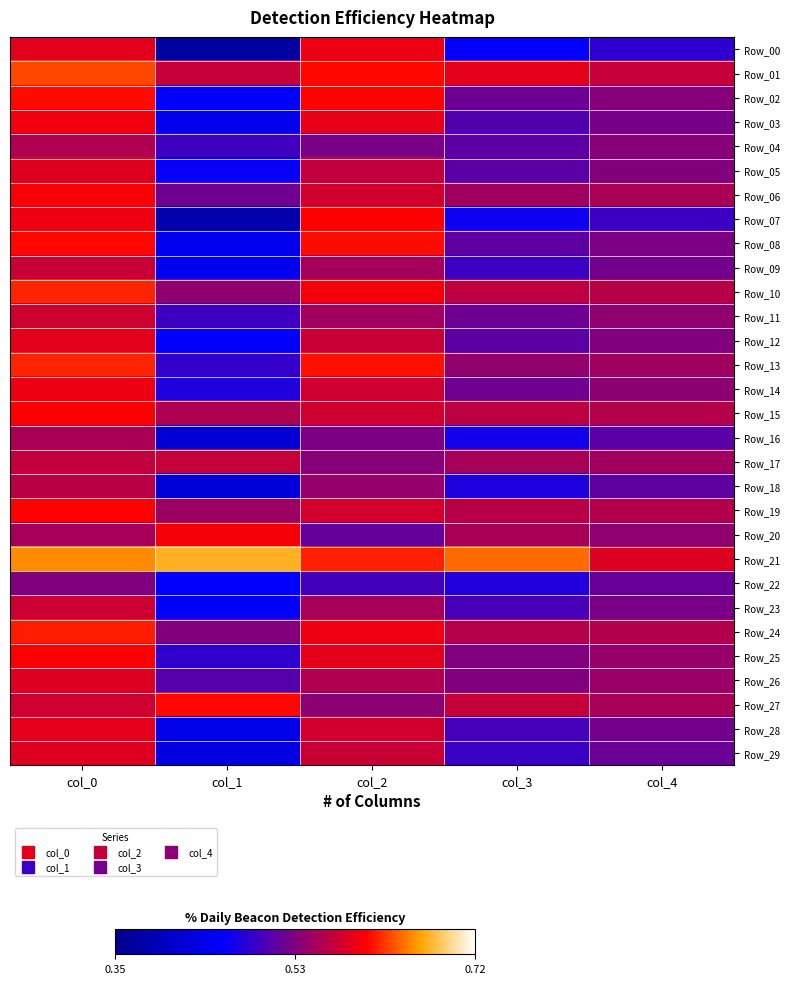

Reading left to right, transcribe all the data shown in this chart.

Row_00: col_0=0.6	col_1=0.4	col_2=0.6	col_3=0.5	col_4=0.5
Row_01: col_0=0.6	col_1=0.6	col_2=0.6	col_3=0.6	col_4=0.6
Row_02: col_0=0.6	col_1=0.5	col_2=0.6	col_3=0.5	col_4=0.5
Row_03: col_0=0.6	col_1=0.4	col_2=0.6	col_3=0.5	col_4=0.5
Row_04: col_0=0.6	col_1=0.5	col_2=0.5	col_3=0.5	col_4=0.5
Row_05: col_0=0.6	col_1=0.5	col_2=0.6	col_3=0.5	col_4=0.5
Row_06: col_0=0.6	col_1=0.5	col_2=0.6	col_3=0.6	col_4=0.6
Row_07: col_0=0.6	col_1=0.4	col_2=0.6	col_3=0.5	col_4=0.5
Row_08: col_0=0.6	col_1=0.4	col_2=0.6	col_3=0.5	col_4=0.5
Row_09: col_0=0.6	col_1=0.4	col_2=0.6	col_3=0.5	col_4=0.5
Row_10: col_0=0.6	col_1=0.5	col_2=0.6	col_3=0.6	col_4=0.6
Row_11: col_0=0.6	col_1=0.5	col_2=0.6	col_3=0.5	col_4=0.5
Row_12: col_0=0.6	col_1=0.5	col_2=0.6	col_3=0.5	col_4=0.5
Row_13: col_0=0.6	col_1=0.5	col_2=0.6	col_3=0.5	col_4=0.6
Row_14: col_0=0.6	col_1=0.5	col_2=0.6	col_3=0.5	col_4=0.5
Row_15: col_0=0.6	col_1=0.6	col_2=0.6	col_3=0.6	col_4=0.6
Row_16: col_0=0.6	col_1=0.4	col_2=0.5	col_3=0.5	col_4=0.5
Row_17: col_0=0.6	col_1=0.6	col_2=0.5	col_3=0.6	col_4=0.6
Row_18: col_0=0.6	col_1=0.4	col_2=0.5	col_3=0.5	col_4=0.5
Row_19: col_0=0.6	col_1=0.6	col_2=0.6	col_3=0.6	col_4=0.6
Row_20: col_0=0.6	col_1=0.6	col_2=0.5	col_3=0.6	col_4=0.5
Row_21: col_0=0.7	col_1=0.7	col_2=0.6	col_3=0.6	col_4=0.6
Row_22: col_0=0.5	col_1=0.5	col_2=0.5	col_3=0.5	col_4=0.5
Row_23: col_0=0.6	col_1=0.5	col_2=0.6	col_3=0.5	col_4=0.5
Row_24: col_0=0.6	col_1=0.5	col_2=0.6	col_3=0.6	col_4=0.6
Row_25: col_0=0.6	col_1=0.5	col_2=0.6	col_3=0.5	col_4=0.5
Row_26: col_0=0.6	col_1=0.5	col_2=0.6	col_3=0.5	col_4=0.6
Row_27: col_0=0.6	col_1=0.6	col_2=0.5	col_3=0.6	col_4=0.6
Row_28: col_0=0.6	col_1=0.4	col_2=0.6	col_3=0.5	col_4=0.5
Row_29: col_0=0.6	col_1=0.4	col_2=0.6	col_3=0.5	col_4=0.5